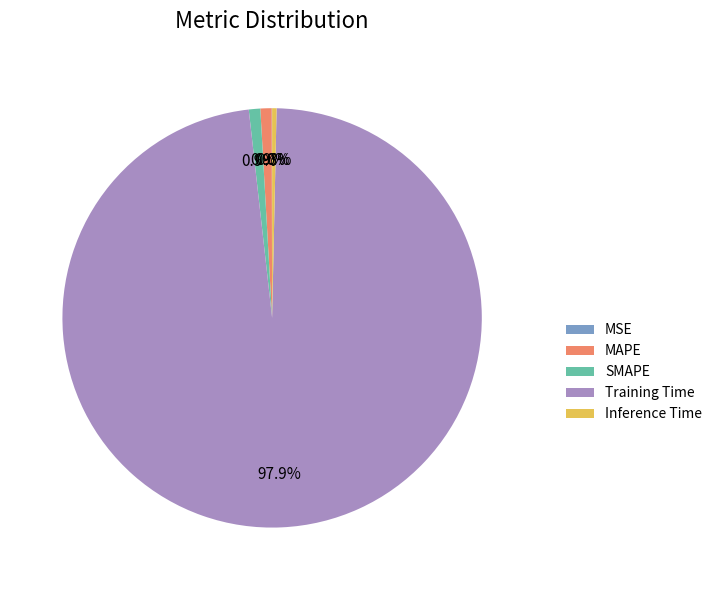

Combined, do Training Time and MAPE account for over 50%?

Yes